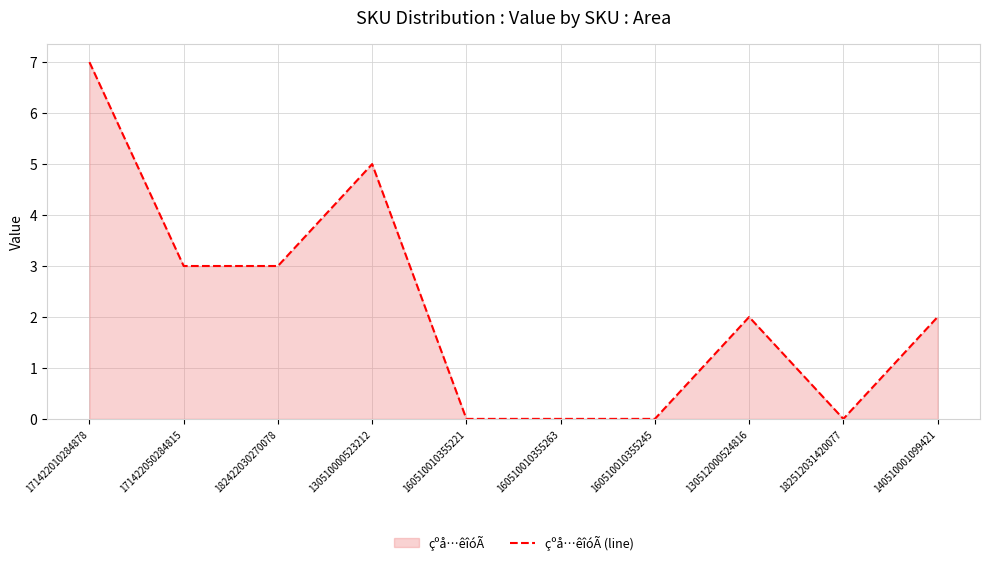

Reading left to right, extract all data points from this chart.

7	3	3	5	0	0	0	2	0	2